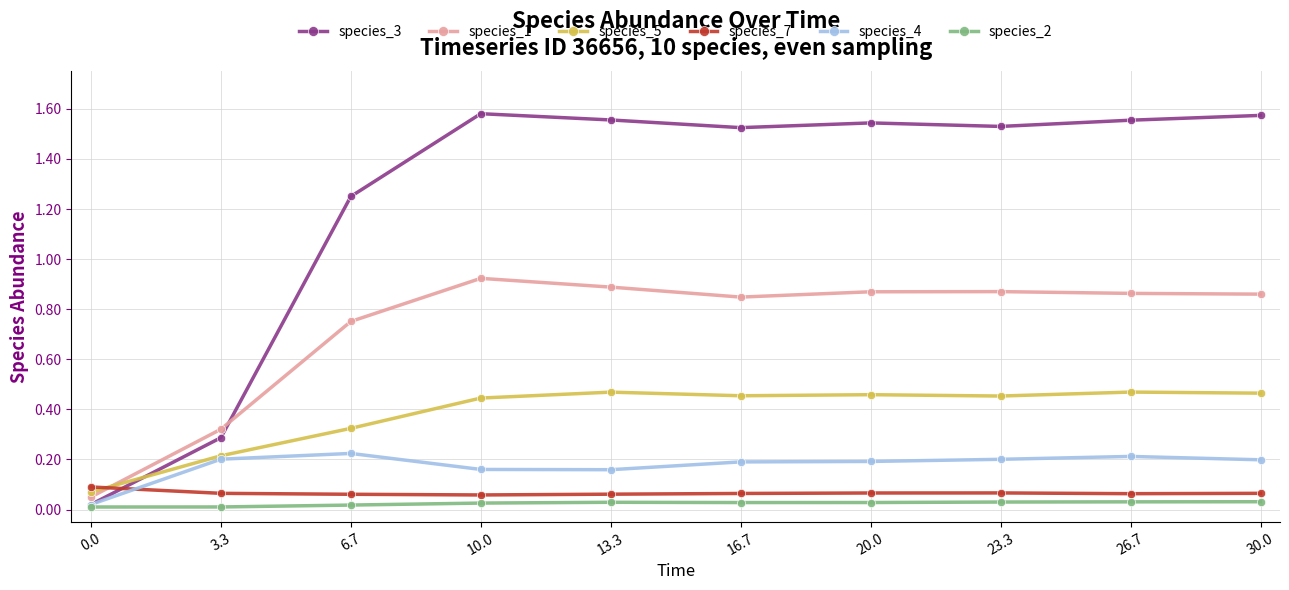

Which series has the widest spread of values?

species_3